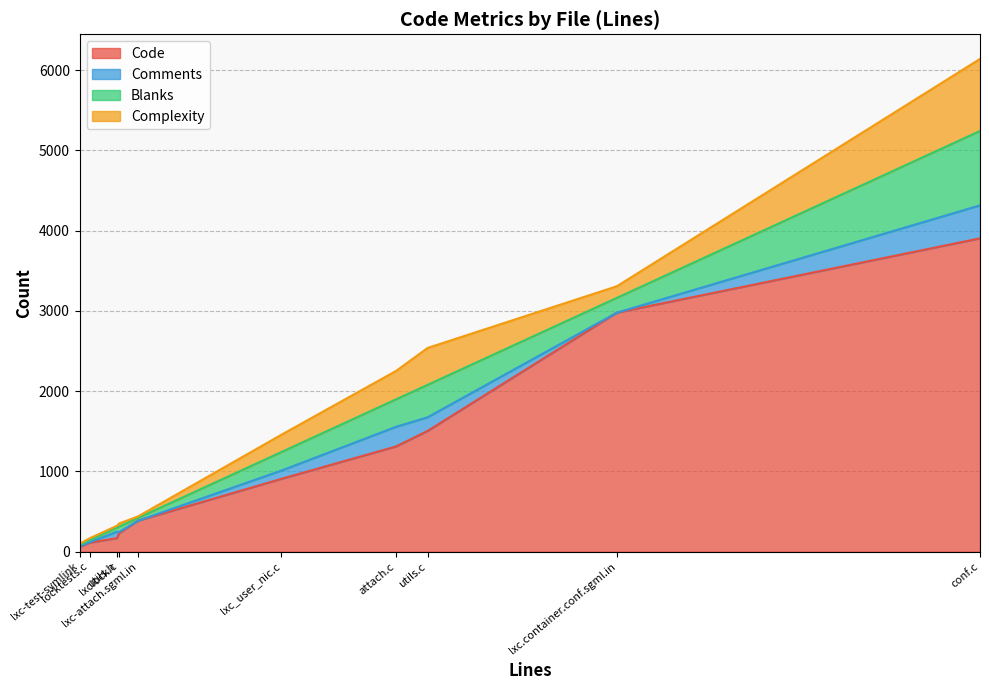

Between utils.c and lxclock.c, which is larger?

utils.c